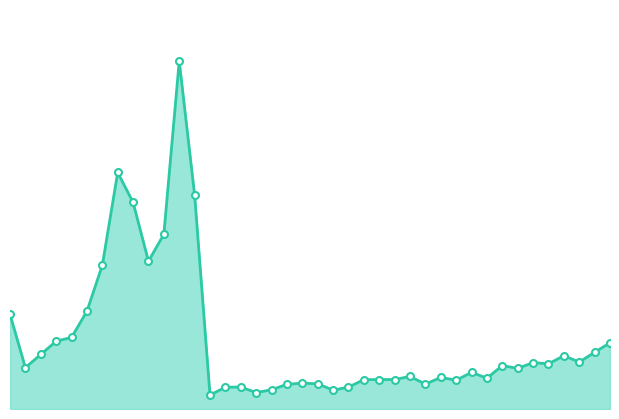

Does the chart have visible grid lines?

No